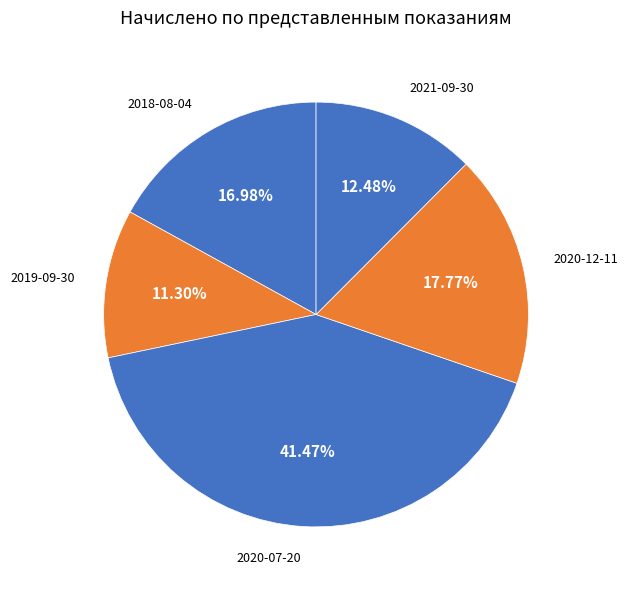

Is the sum of 2018-08-04 and 2020-07-20 greater than half?

Yes